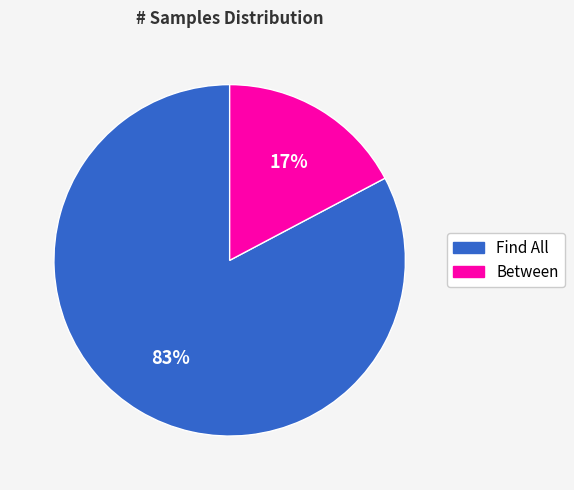

Is it true that Find All is 73% of the pie?

False